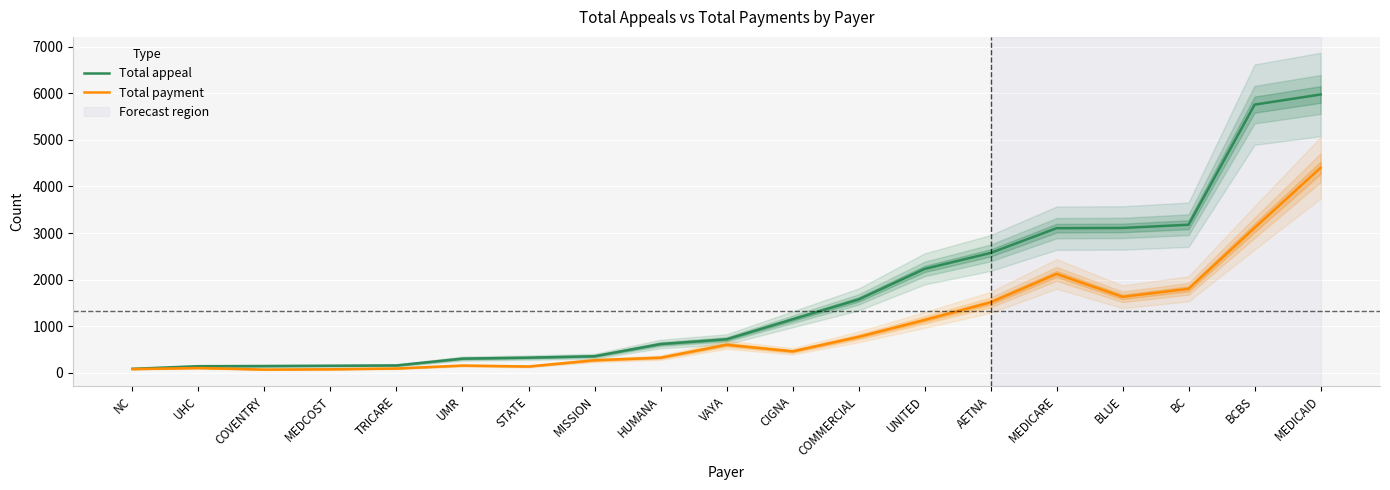

True or false: Total payment and Total appeal cross at least once.

False